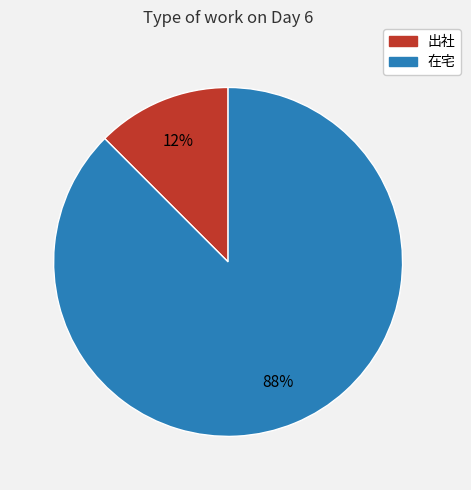

The 在宅 slice represents 95% of the pie. True or false?

False